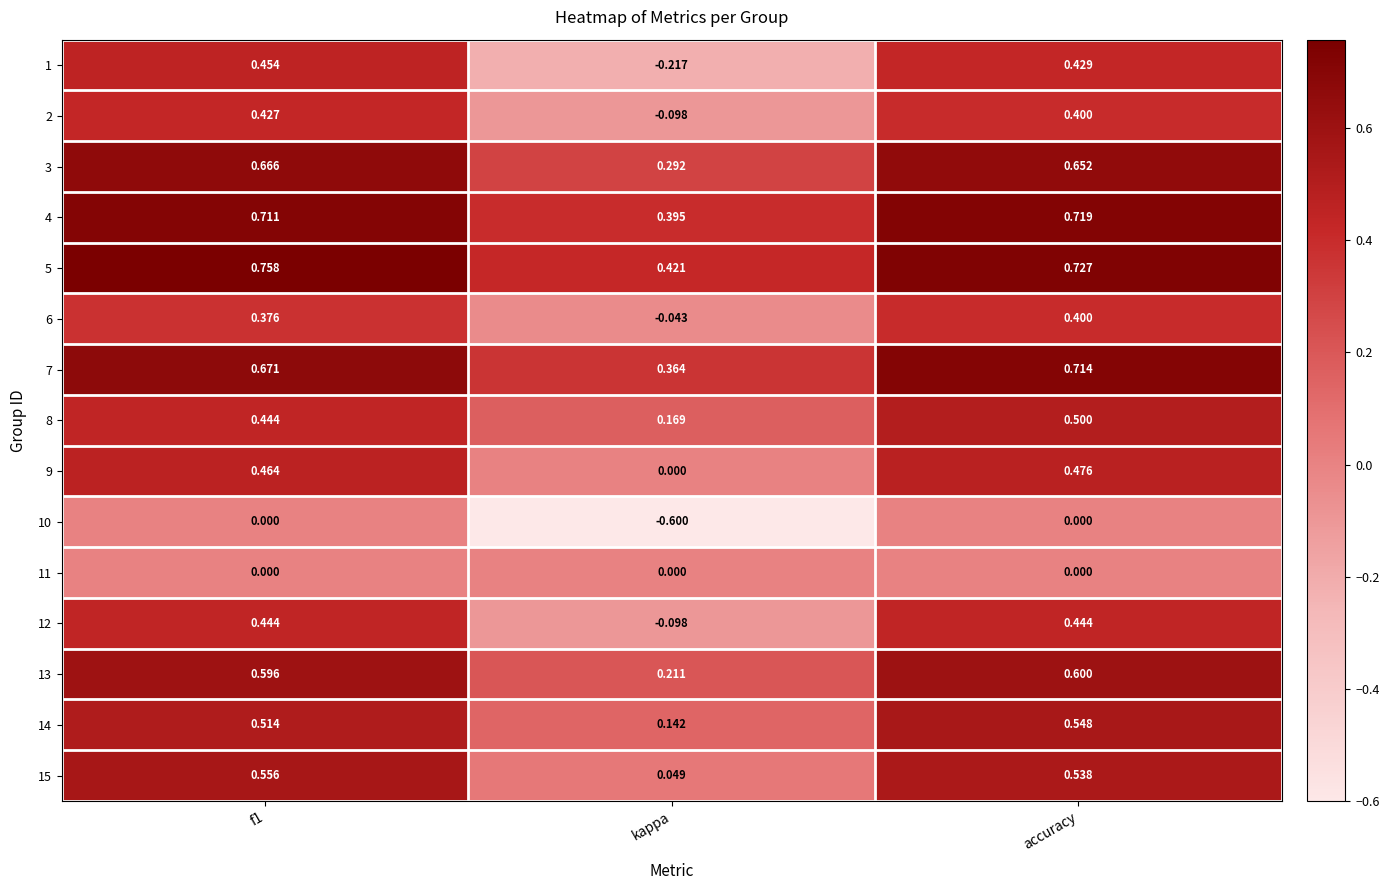

Which series has the largest total across all categories?

5